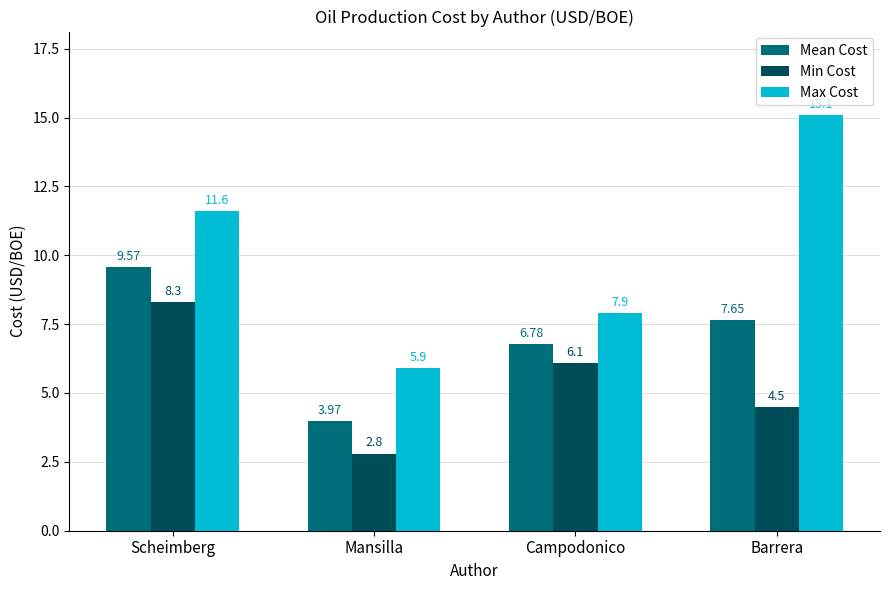

Where is Mean Cost nearest to the value 6?

Campodonico